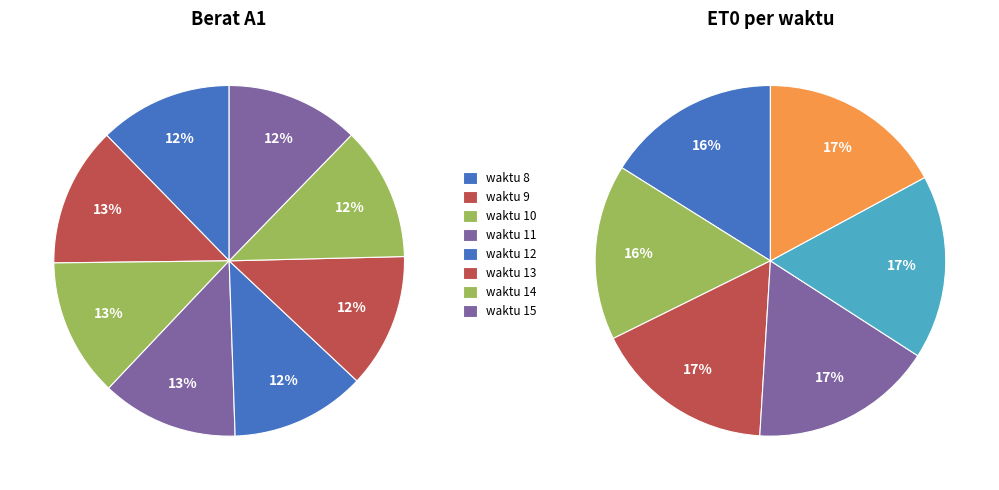

What is the total percentage of waktu 11 and waktu 15?

24.9%